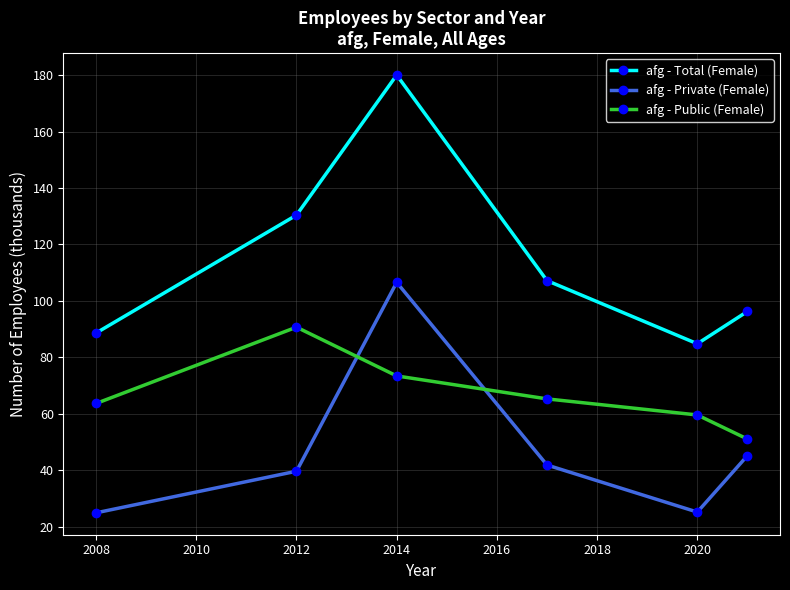

What is the maximum value for afg - Public (Female)?

90.7